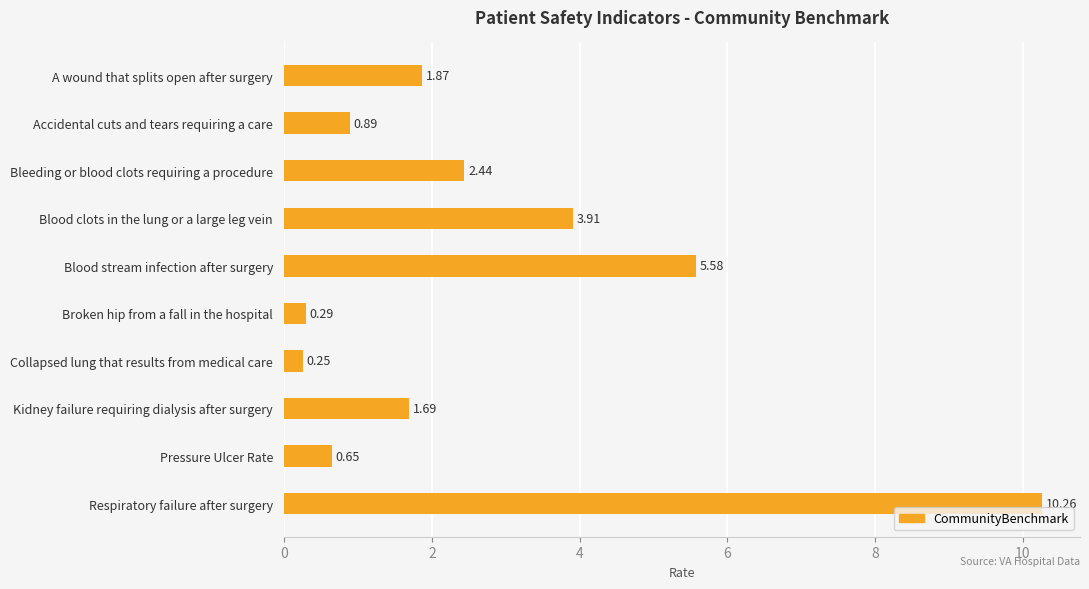

Rank the categories by value from highest to lowest.

Respiratory failure after surgery, Blood stream infection after surgery, Blood clots in the lung or a large leg vein, Bleeding or blood clots requiring a procedure, A wound that splits open after surgery, Kidney failure requiring dialysis after surgery, Accidental cuts and tears requiring a care, Pressure Ulcer Rate, Broken hip from a fall in the hospital, Collapsed lung that results from medical care